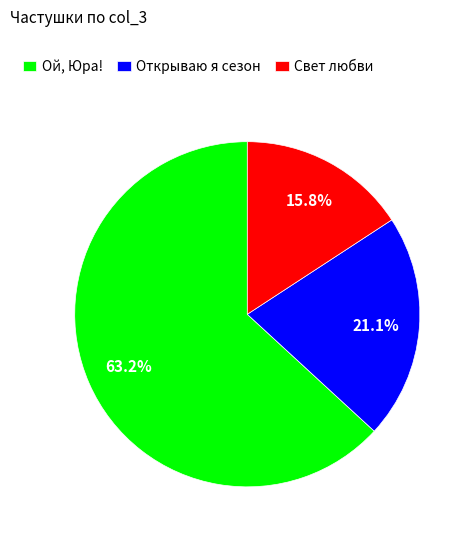

What portion of the pie excludes Свет любви?

84.2%